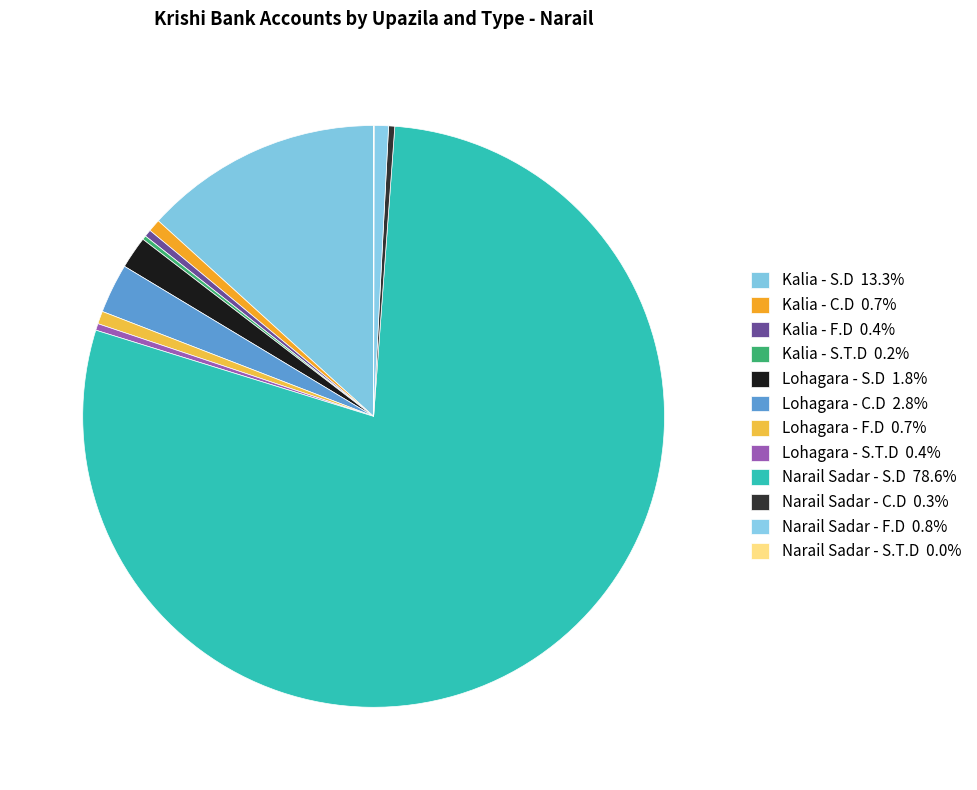

Which has a higher value, Kalia - F.D or Narail Sadar - S.D?

Narail Sadar - S.D